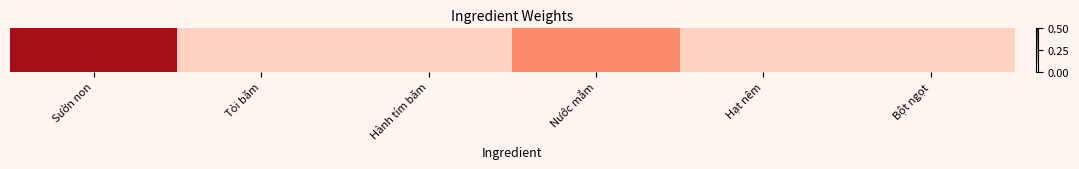

Count the values in the range 0 to 1.

6